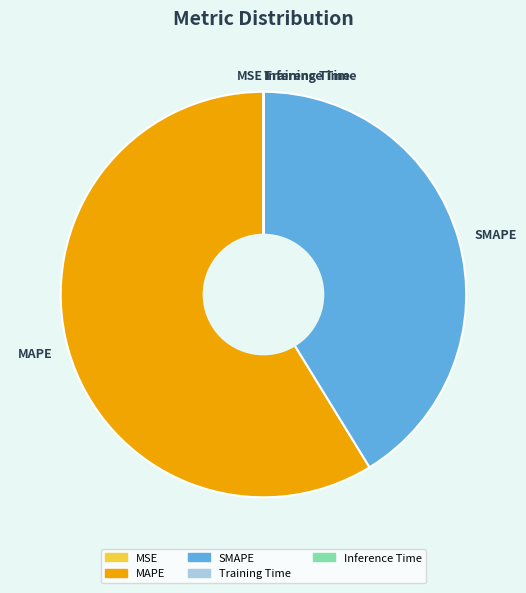

Which slice represents more than half of the pie?

MAPE